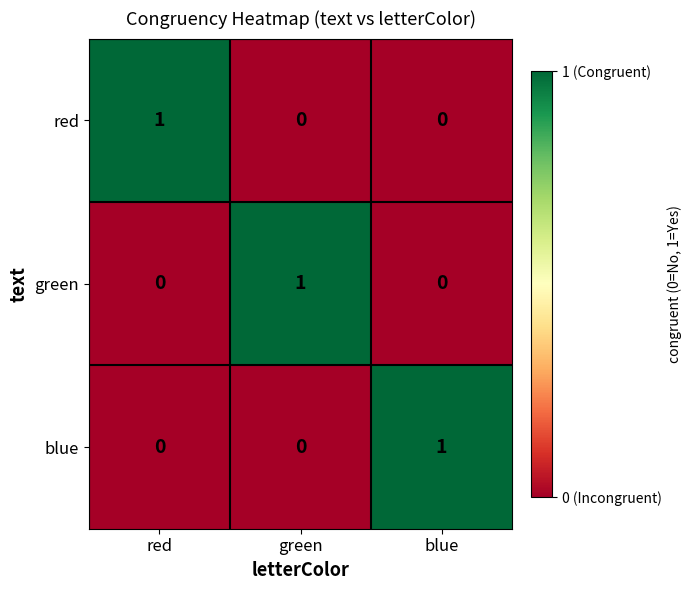

At which label does green reach its peak?

green